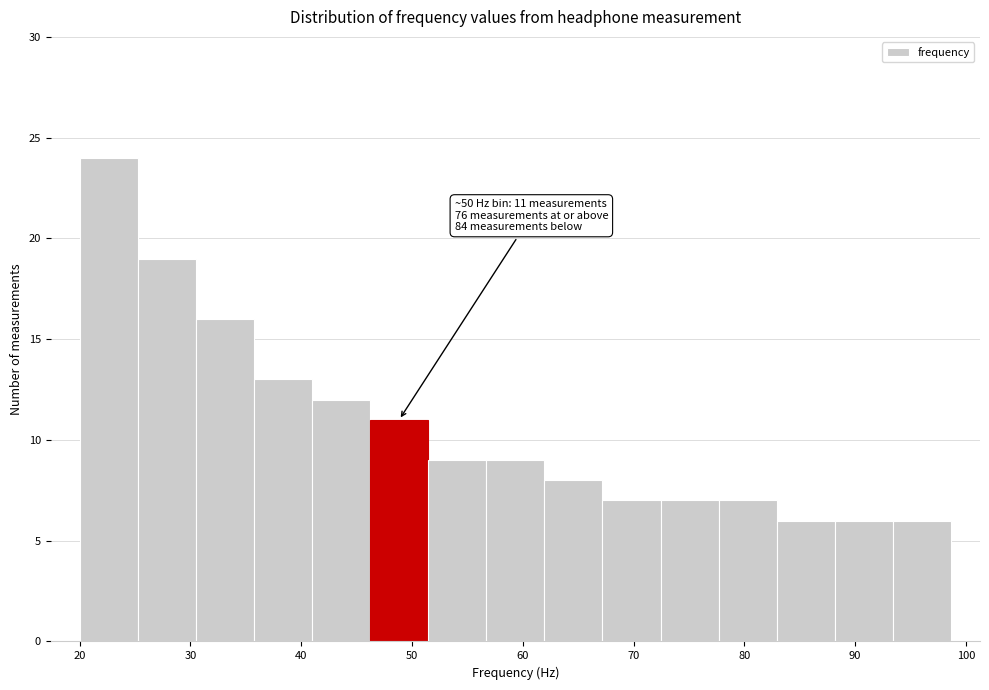

Which range on the x-axis has the tallest bar?

20 to 25